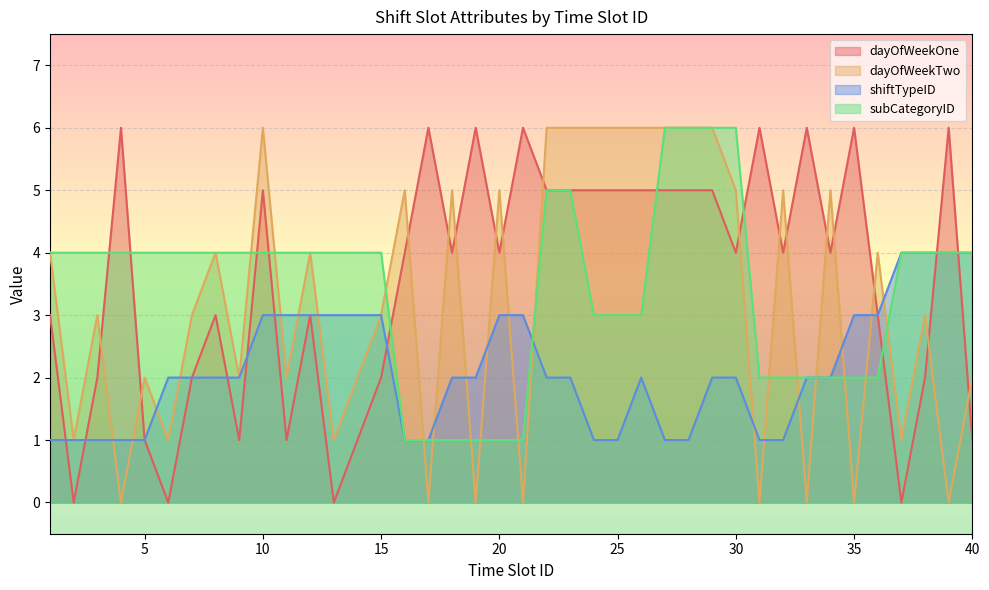

Reading left to right, what are all the values shown in this chart?

dayOfWeekOne: 1=3	2=0	3=2	4=6	5=1	6=0	7=2	8=3	9=1	10=5	11=1	12=3	13=0	14=1	15=2	16=4	17=6	18=4	19=6	20=4	21=6	22=5	23=5	24=5	25=5	26=5	27=5	28=5	29=5	30=4	31=6	32=4	33=6	34=4	35=6	36=3	37=0	38=2	39=6	40=1
dayOfWeekTwo: 1=4	2=1	3=3	4=0	5=2	6=1	7=3	8=4	9=2	10=6	11=2	12=4	13=1	14=2	15=3	16=5	17=0	18=5	19=0	20=5	21=0	22=6	23=6	24=6	25=6	26=6	27=6	28=6	29=6	30=5	31=0	32=5	33=0	34=5	35=0	36=4	37=1	38=3	39=0	40=2
shiftTypeID: 1=1	2=1	3=1	4=1	5=1	6=2	7=2	8=2	9=2	10=3	11=3	12=3	13=3	14=3	15=3	16=1	17=1	18=2	19=2	20=3	21=3	22=2	23=2	24=1	25=1	26=2	27=1	28=1	29=2	30=2	31=1	32=1	33=2	34=2	35=3	36=3	37=4	38=4	39=4	40=4
subCategoryID: 1=4	2=4	3=4	4=4	5=4	6=4	7=4	8=4	9=4	10=4	11=4	12=4	13=4	14=4	15=4	16=1	17=1	18=1	19=1	20=1	21=1	22=5	23=5	24=3	25=3	26=3	27=6	28=6	29=6	30=6	31=2	32=2	33=2	34=2	35=2	36=2	37=4	38=4	39=4	40=4